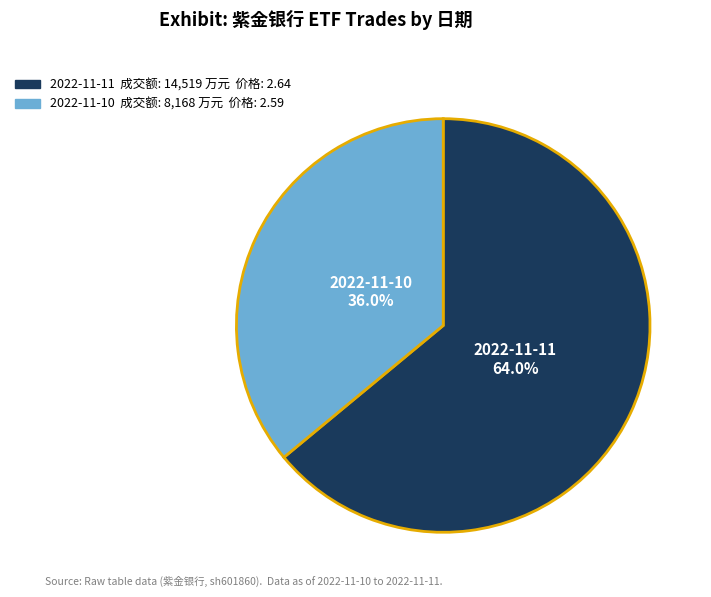

Is there any slice that represents more than half of the pie?

Yes